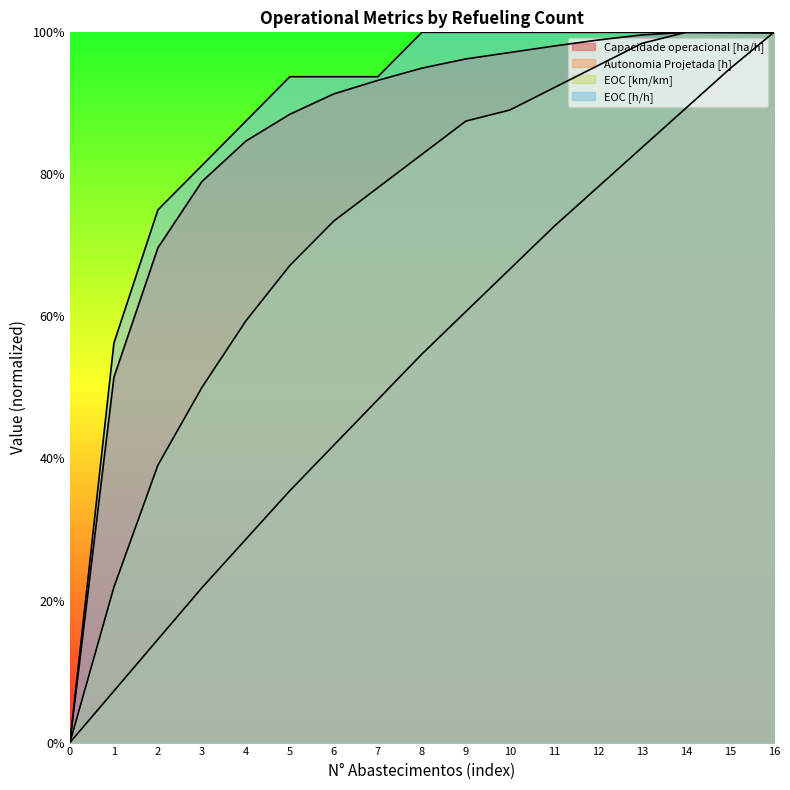

Is it true that Capacidade operacional [ha/h] equals 1.0 at 9?

True